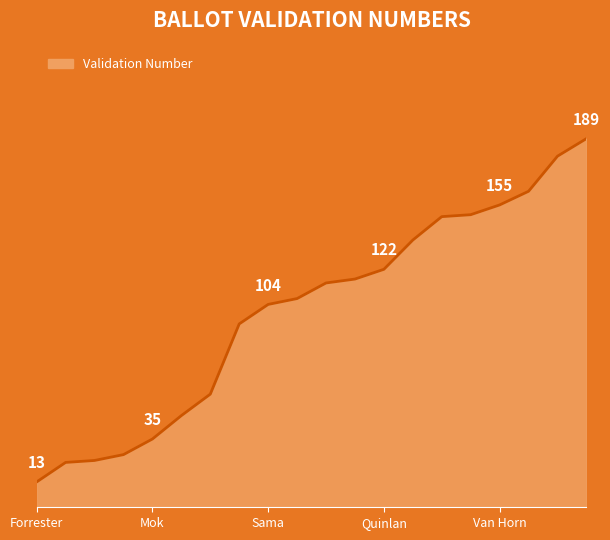

True or false: there are more than 2 points higher than both neighbors.

False